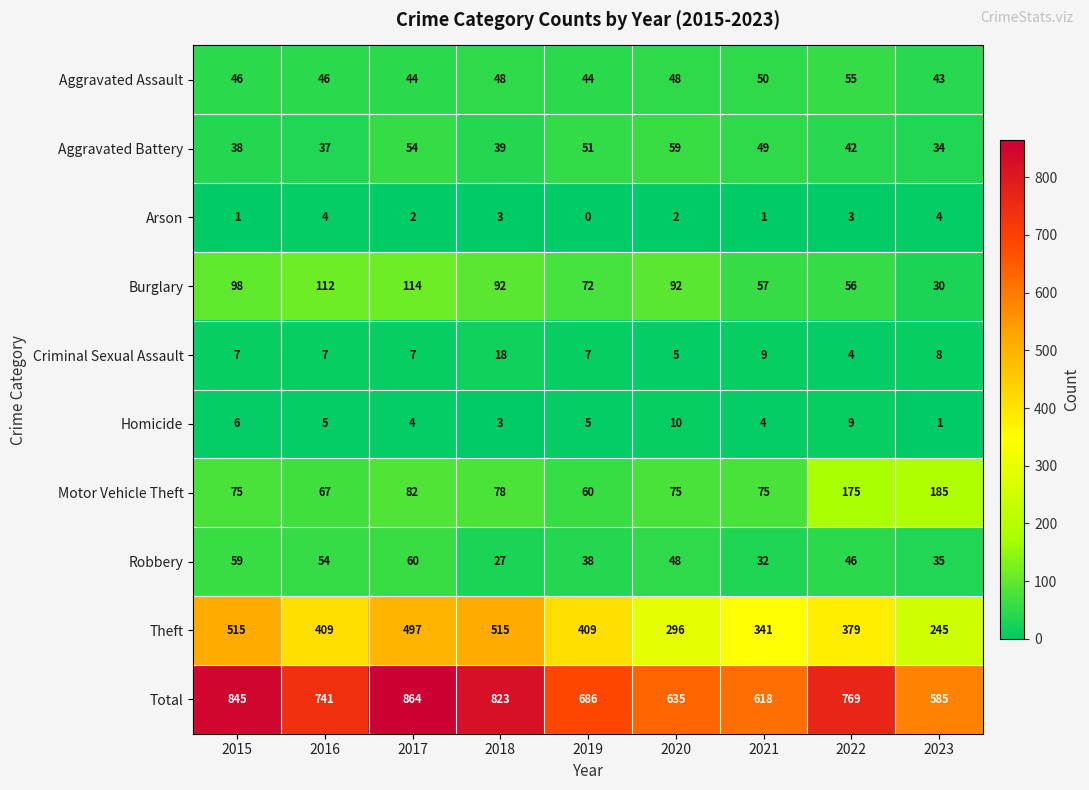

List the series in order of their peak value, lowest first.

Arson, Homicide, Criminal Sexual Assault, Aggravated Assault, Aggravated Battery, Robbery, Burglary, Motor Vehicle Theft, Theft, Total